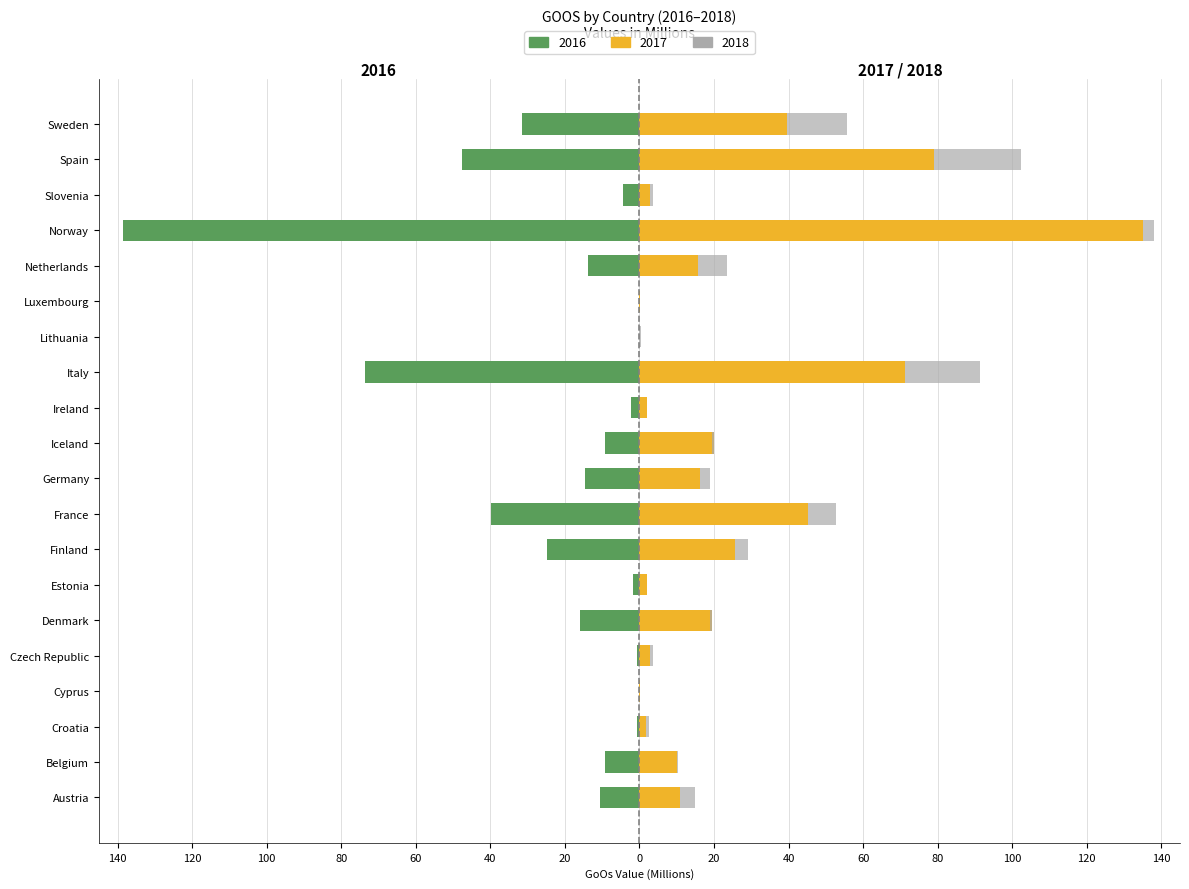

Is it true that 2016 equals -13.6 at Iceland?

False